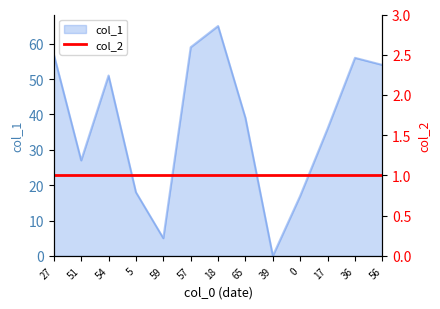

Where does the data first go above 39?

27